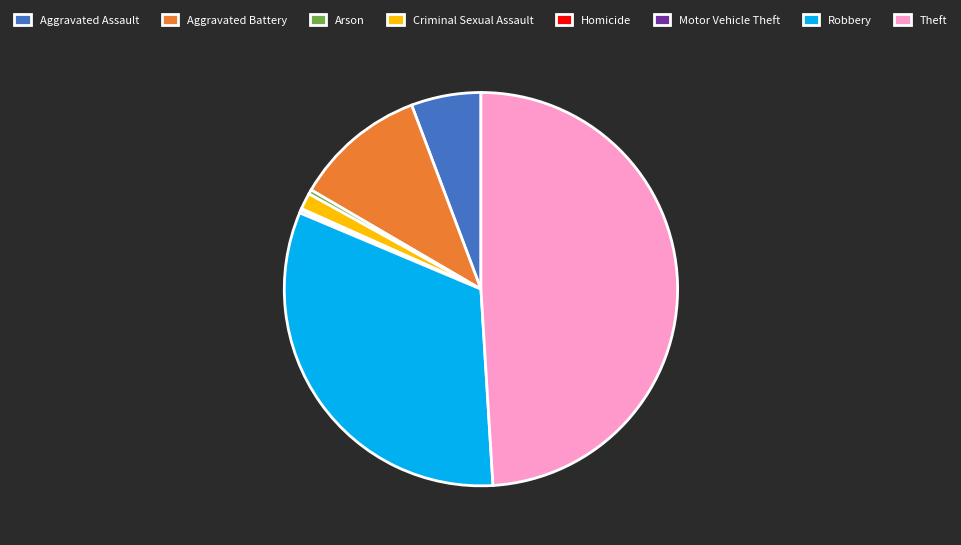

Which has a higher value, Robbery or Criminal Sexual Assault?

Robbery